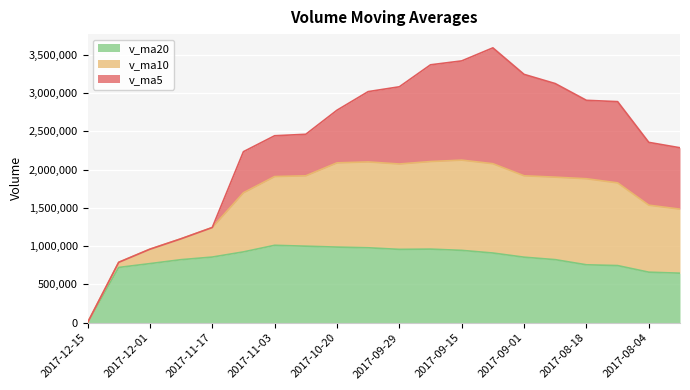

The value of v_ma20 at 2017-08-04 is 659824.4. True or false?

True